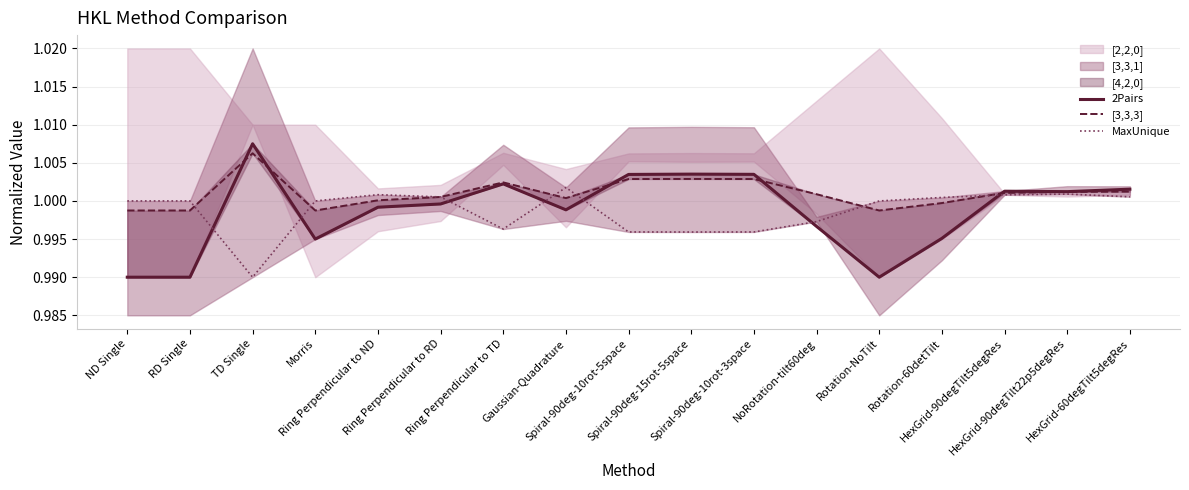

Reading left to right, what are all the values shown in this chart?

2Pairs: 1.0	1.0	1.0	1.0	1.0	1.0	1.0	1.0	1.0	1.0	1.0	1.0	1.0	1.0	1.0	1.0	1.0
[3,3,3]: 1.0	1.0	1.0	1.0	1.0	1.0	1.0	1.0	1.0	1.0	1.0	1.0	1.0	1.0	1.0	1.0	1.0
MaxUnique: 1.0	1.0	1.0	1.0	1.0	1.0	1.0	1.0	1.0	1.0	1.0	1.0	1.0	1.0	1.0	1.0	1.0